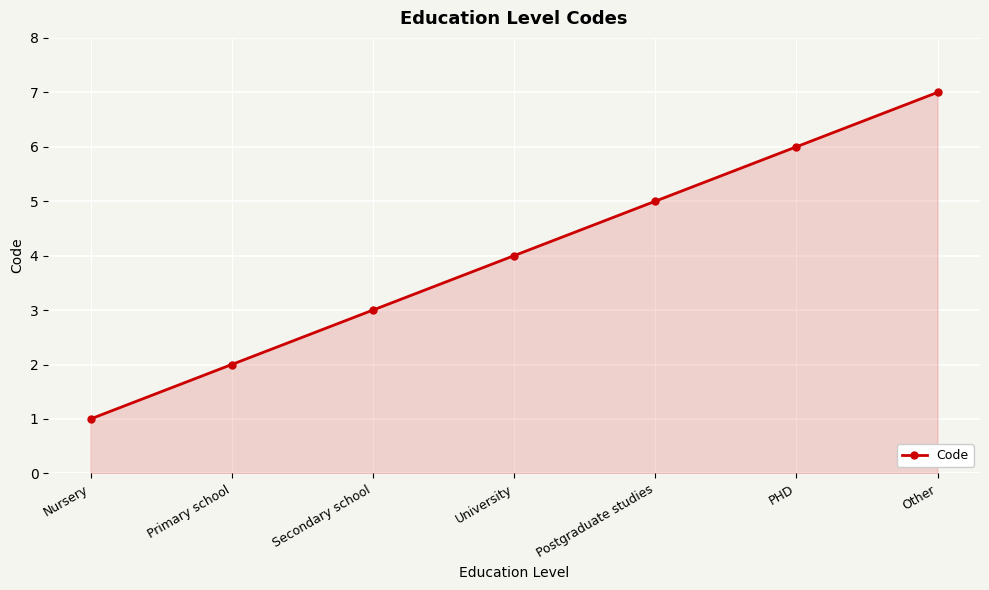

Is it true that the value at Other is 13?

False